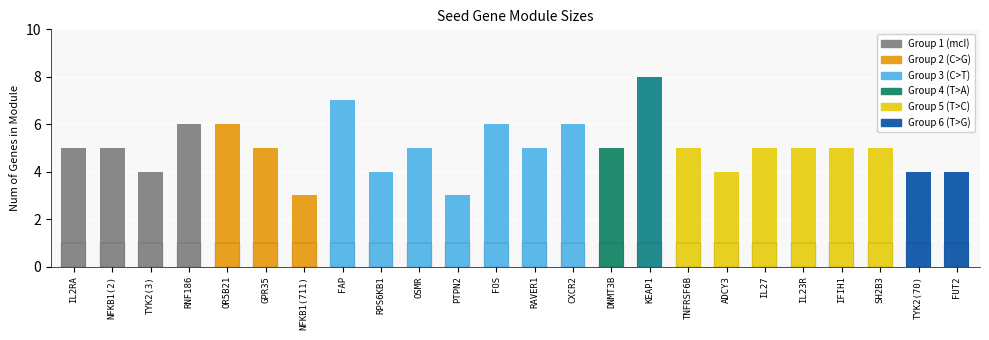

Reading left to right, what are all the values shown in this chart?

Num of Genes in Module: IL2RA=5	NFKB1(2)=5	TYK2(3)=4	RNF186=6	OR5B21=6	GPR35=5	NFKB1(711)=3	FAP=7	RPS6KB1=4	OSMR=5	PTPN2=3	FOS=6	RAVER1=5	CXCR2=6	DNMT3B=5	KEAP1=8	TNFRSF6B=5	ADCY3=4	IL27=5	IL23R=5	IFIH1=5	SH2B3=5	TYK2(70)=4	FUT2=4
Num of SeedGenes: IL2RA=1	NFKB1(2)=1	TYK2(3)=1	RNF186=1	OR5B21=1	GPR35=1	NFKB1(711)=1	FAP=1	RPS6KB1=1	OSMR=1	PTPN2=1	FOS=1	RAVER1=1	CXCR2=1	DNMT3B=1	KEAP1=1	TNFRSF6B=1	ADCY3=1	IL27=1	IL23R=1	IFIH1=1	SH2B3=1	TYK2(70)=1	FUT2=1